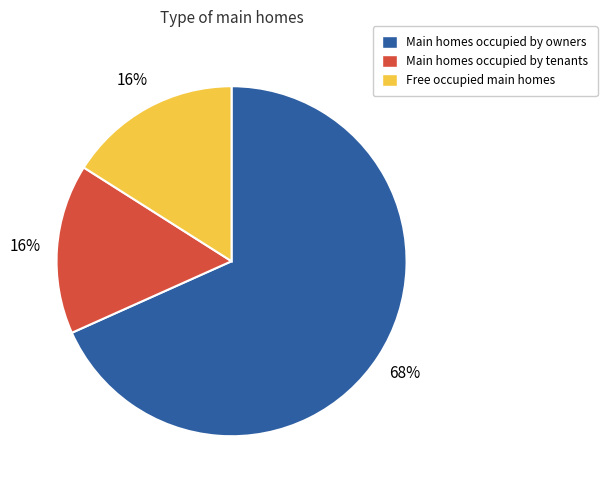

Is there any slice that represents more than half of the pie?

Yes